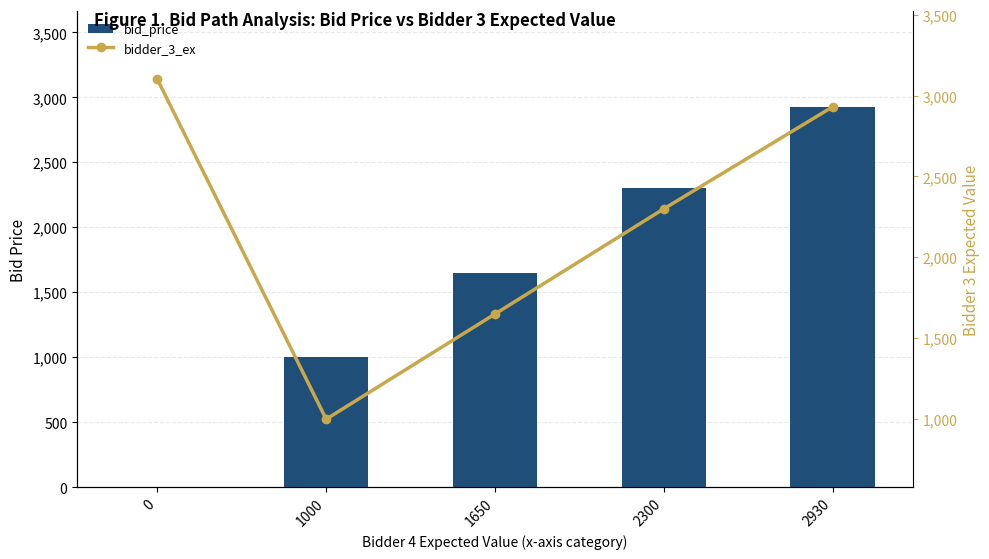

Reading left to right, what are all the values shown in this chart?

bid_price: 0=0	1000=1000	1650=1650	2300=2300	2930=2930
bidder_3_ex: 0=3100	1000=1000	1650=1650	2300=2300	2930=2930